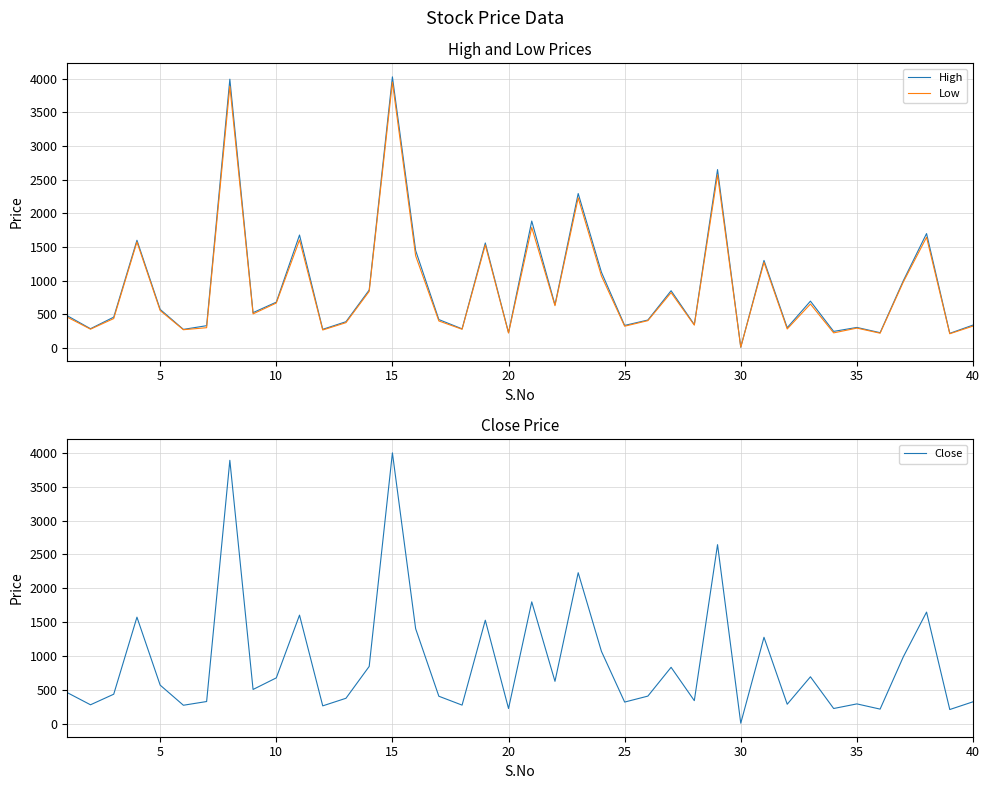

True or false: High has a value of 175.2 at 27.

False